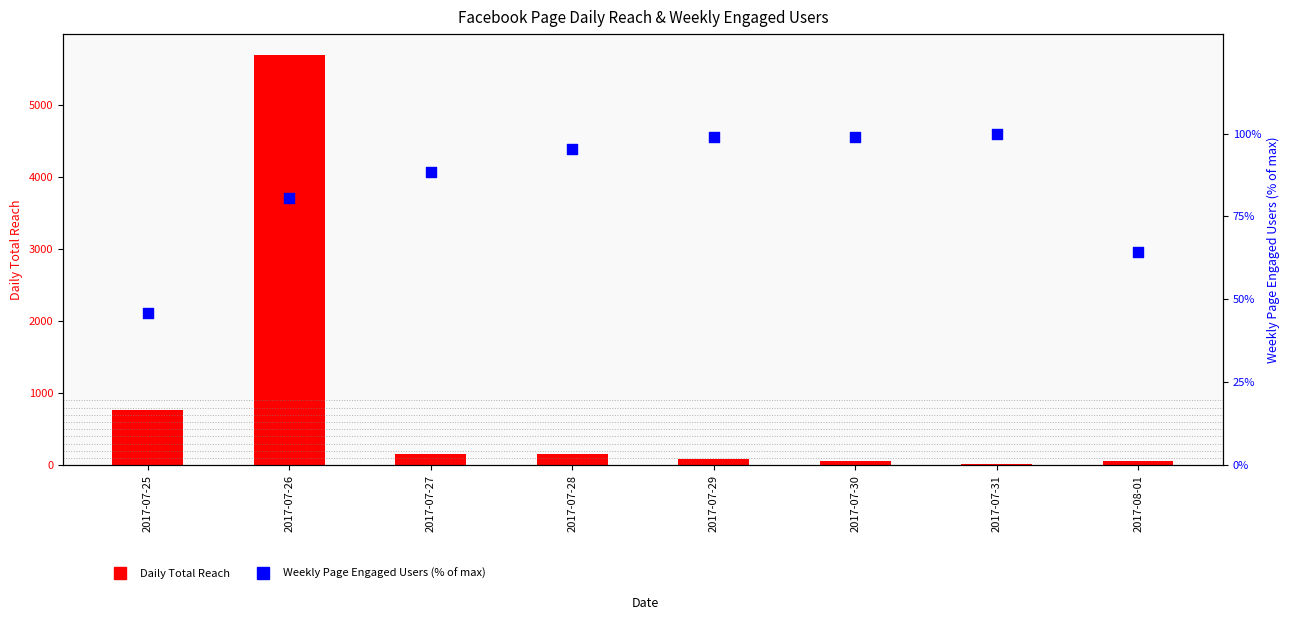

What is the total value across all series at 2017-07-30?

155.9